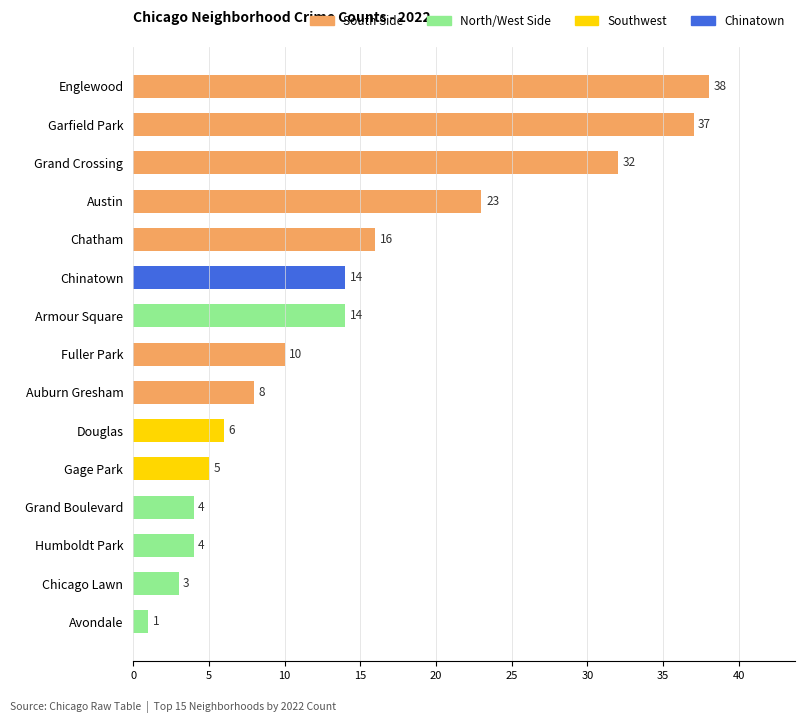

What is the change in value from Englewood to Gage Park?

-33